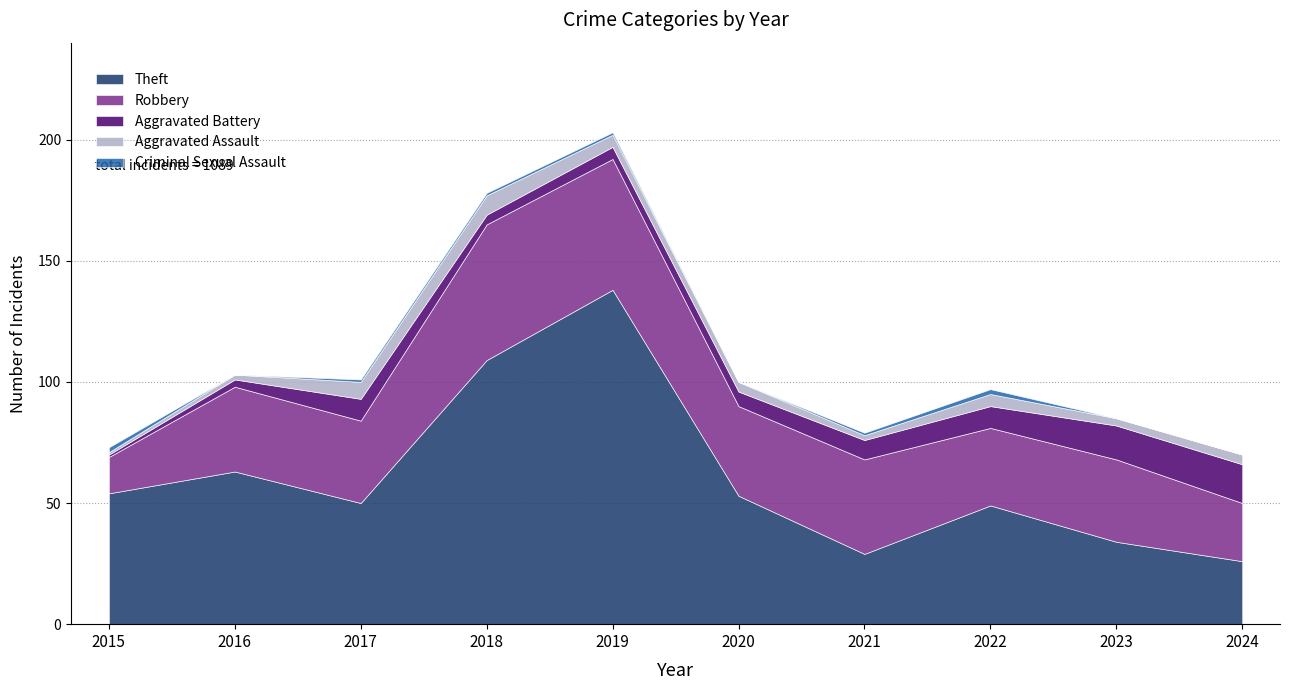

What is the value of the Aggravated Battery point at the 4th from the left?

4